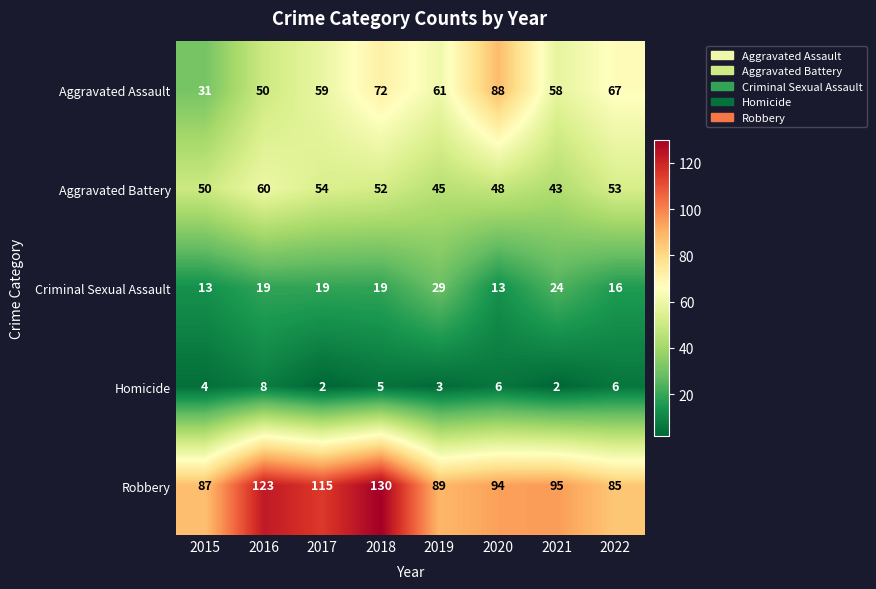

What is the total value across all series at 2022?

227